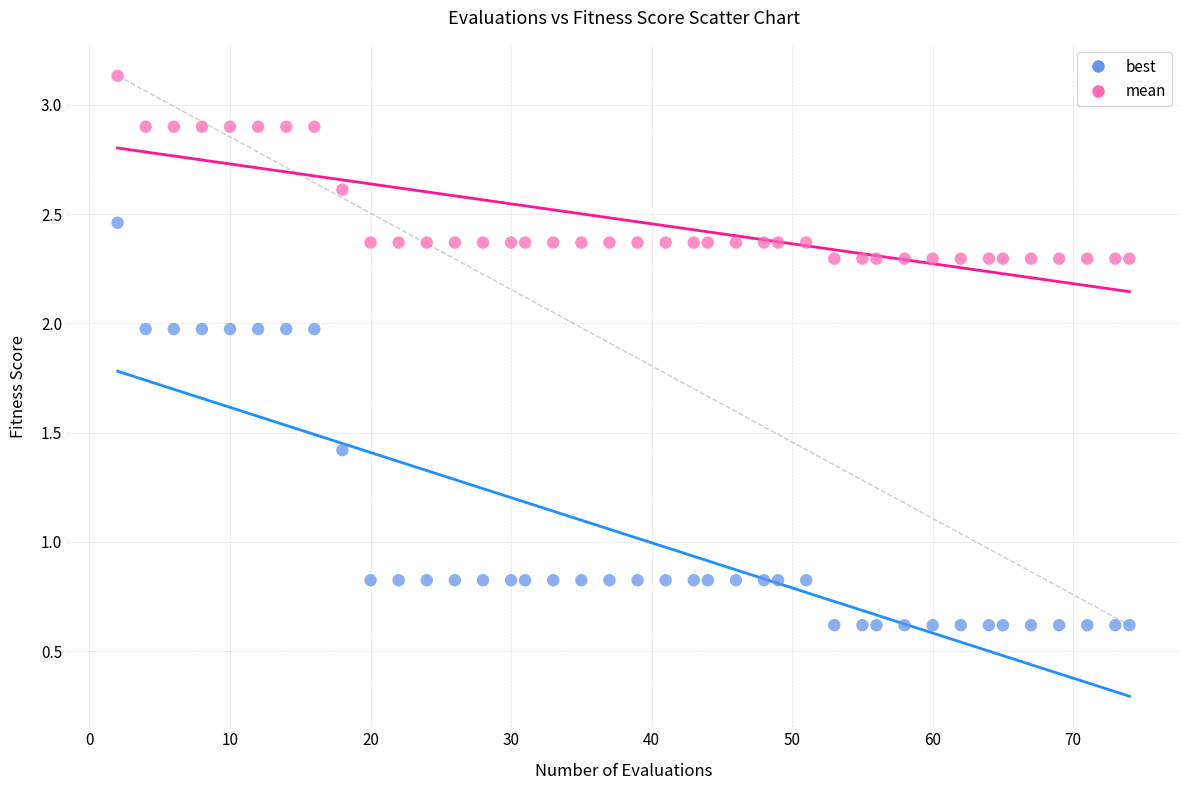

Which series contains the highest Y value?

mean